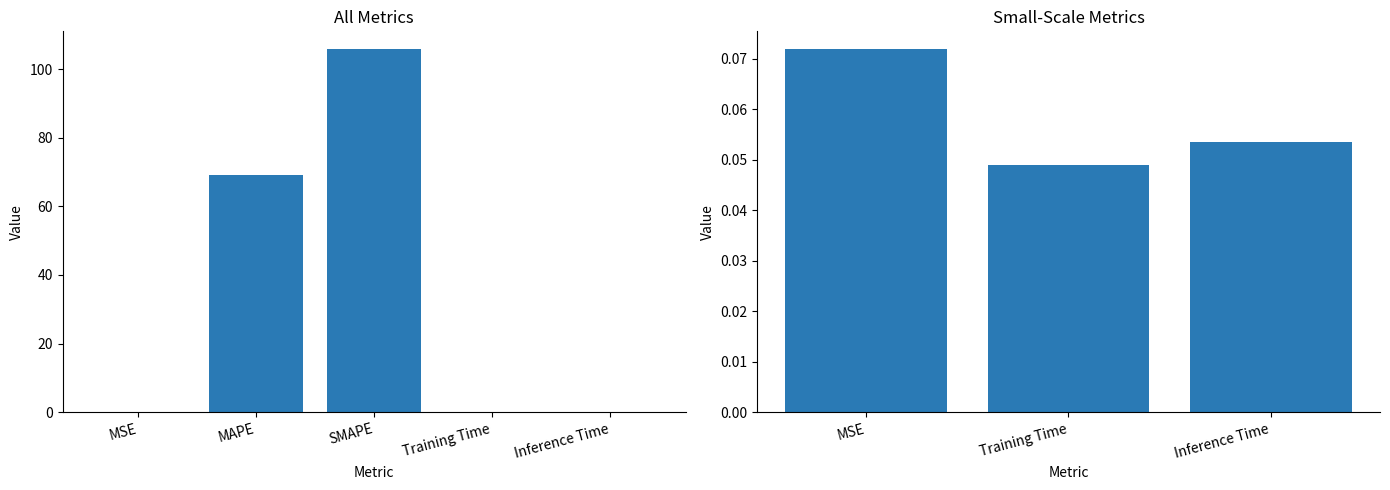

Rank the categories by value from lowest to highest.

Training Time, Inference Time, MSE, MAPE, SMAPE